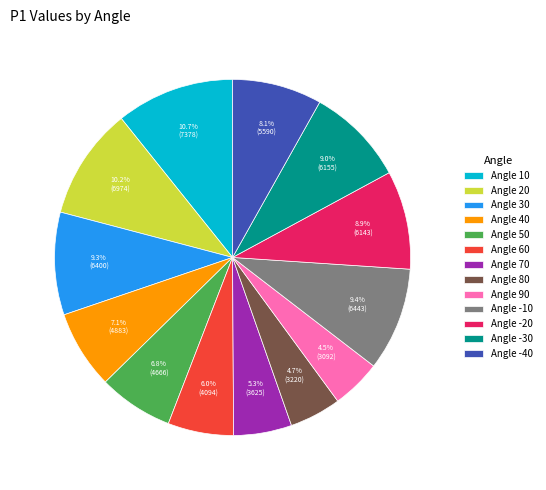

Which category has the biggest portion of the pie?

Angle 10